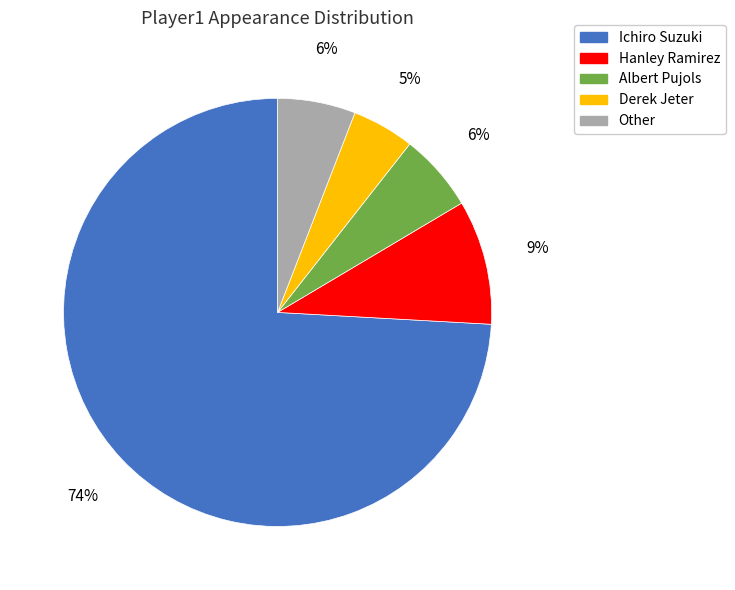

To the nearest percent, what is the average slice percentage?

20%